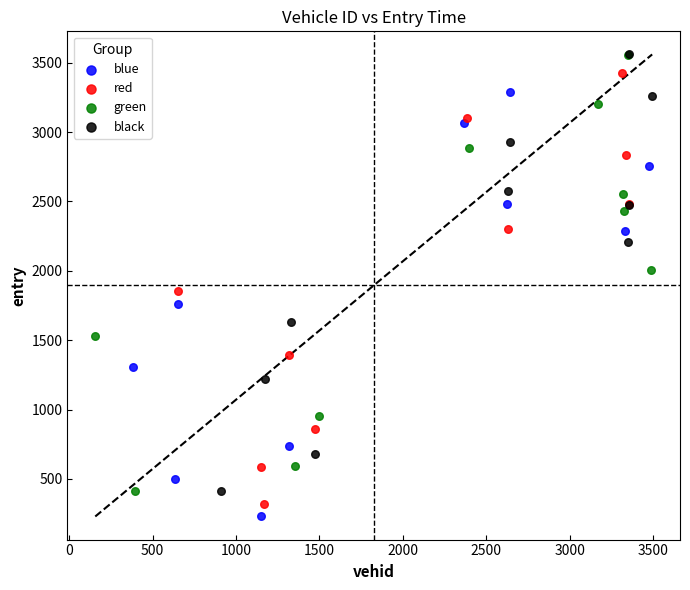

Which series has the largest Y range (max minus min)?

black